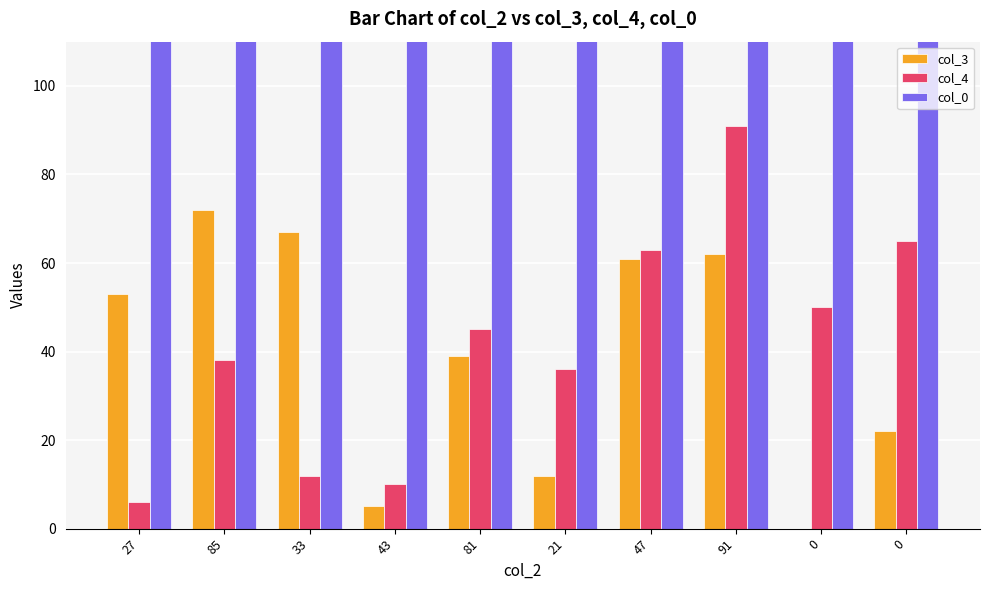

What are all the series names shown in the legend?

col_3, col_4, col_0